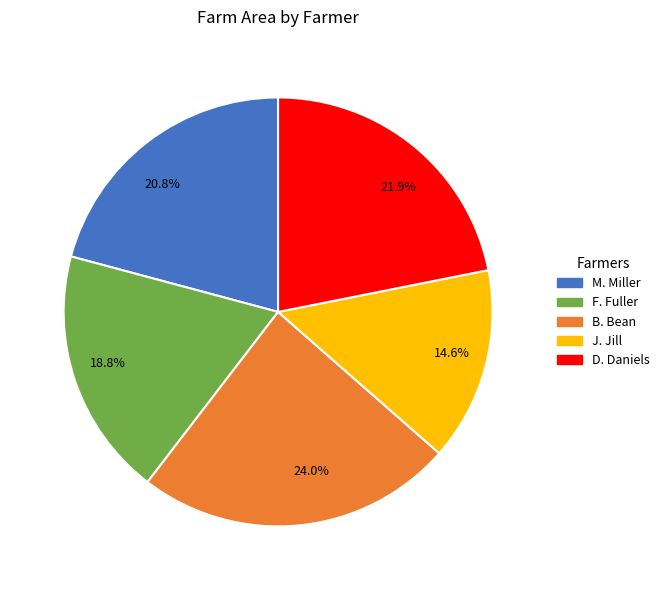

To the nearest percent, what is the difference between the largest and smallest slice percentages?

9%